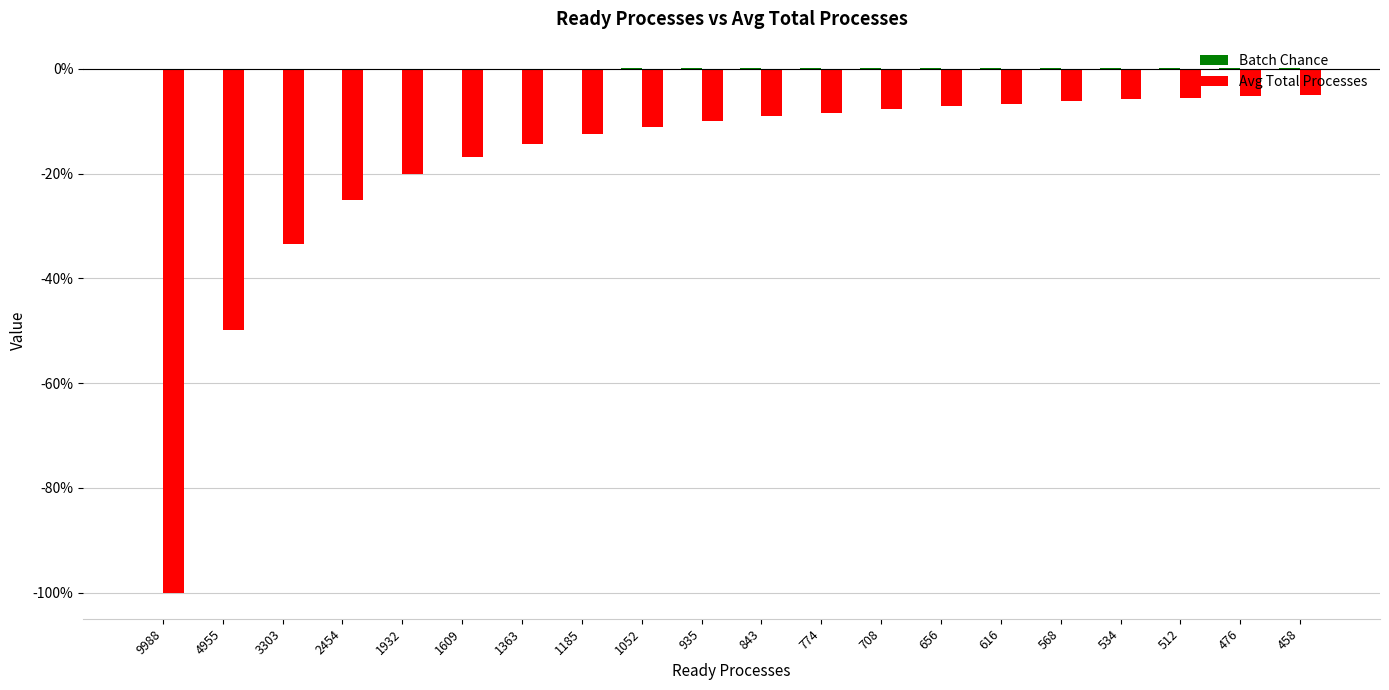

At which label is Avg Total Processes closest to -52?

4955